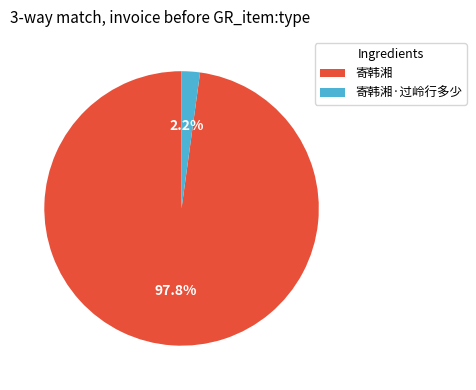

Which has a higher value, 寄韩湘 or 寄韩湘·过岭行多少?

寄韩湘